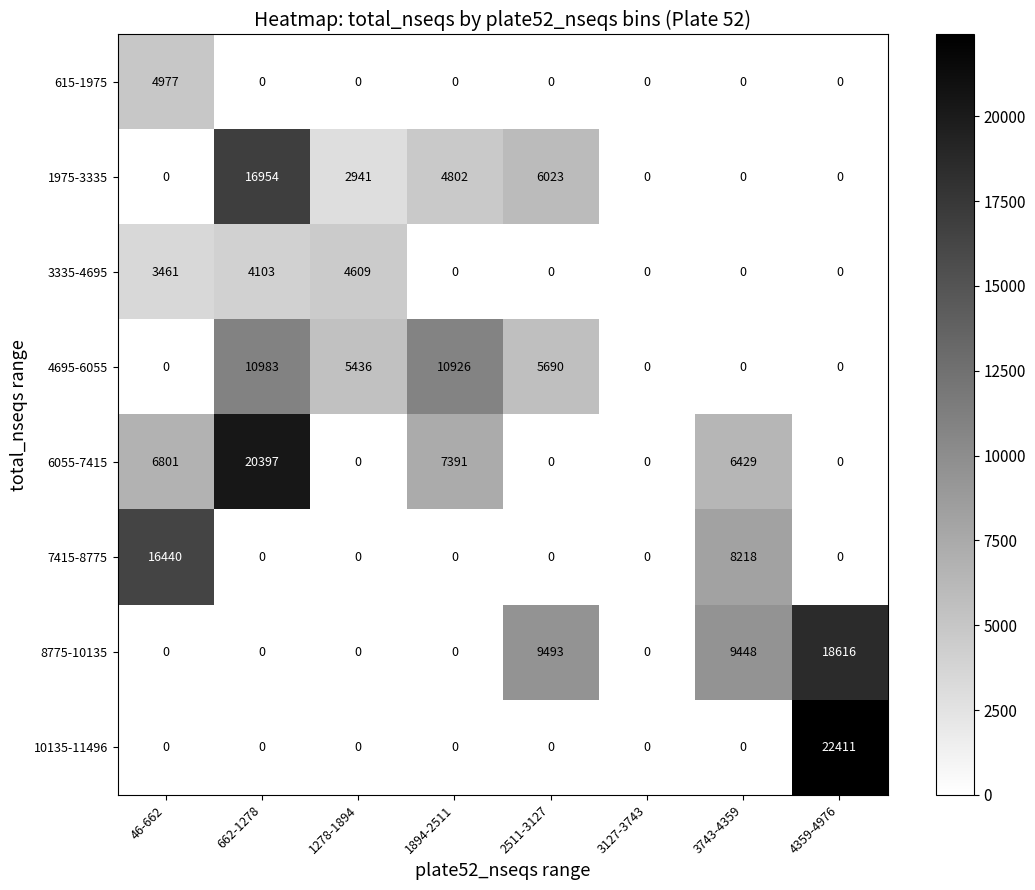

What is the sum of the 4695-6055 values at 1894-2511 and 46-662?

10926